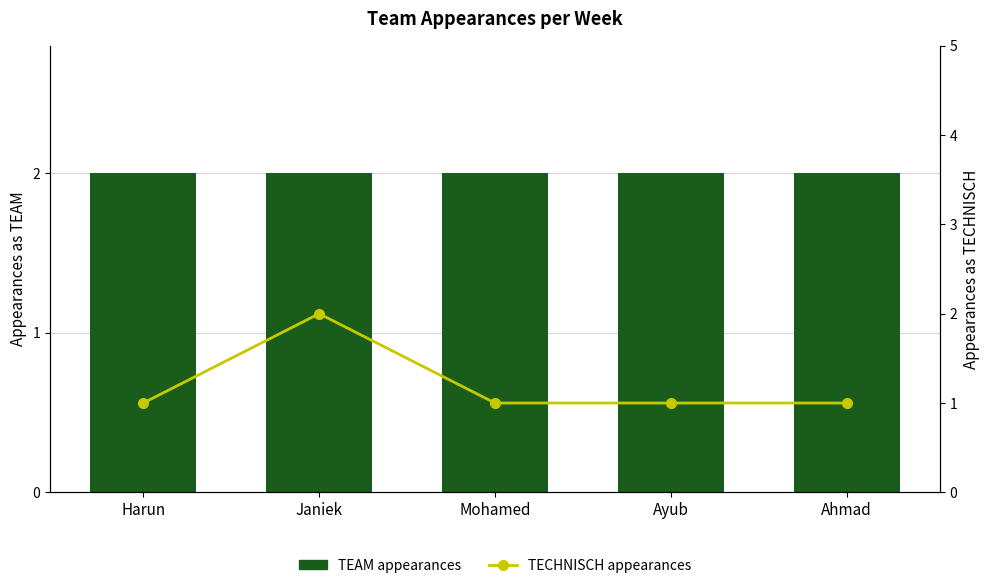

Which has a higher value, Harun or Mohamed?

Harun